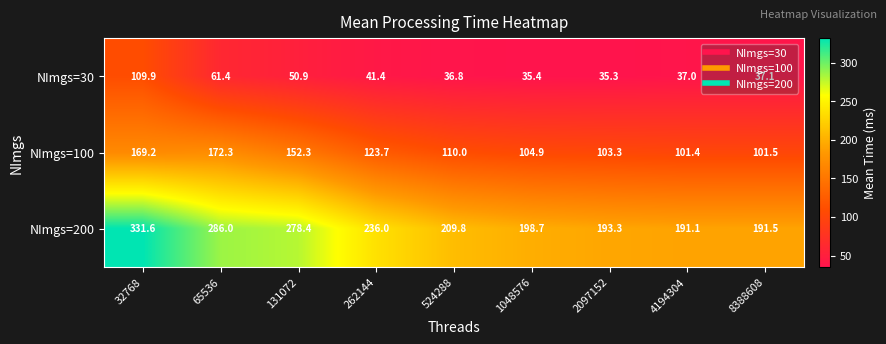

Where does the NImgs=100 series first go above 110?

32768